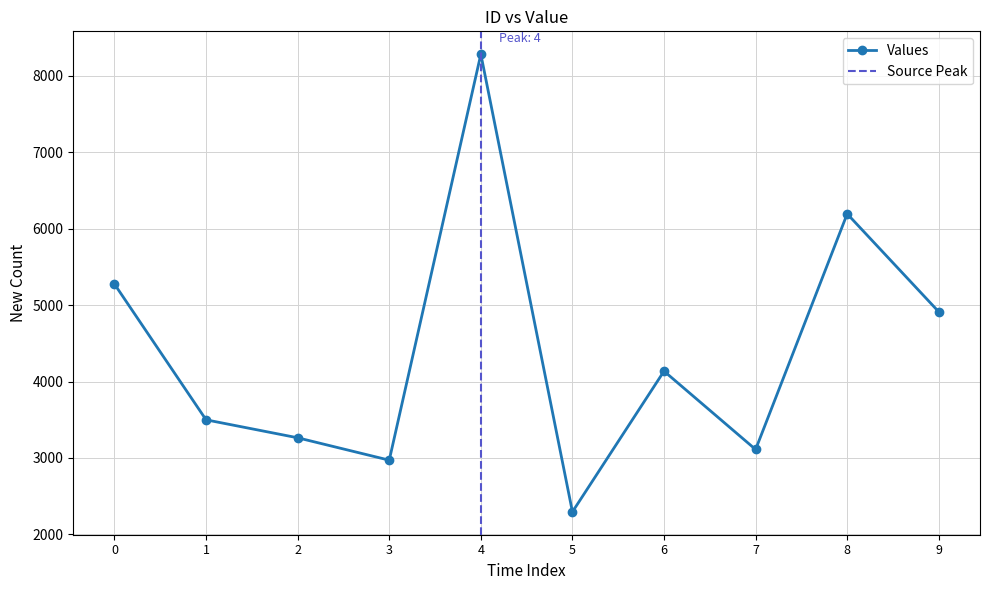

The Values series shows 8618 at 0. True or false?

False